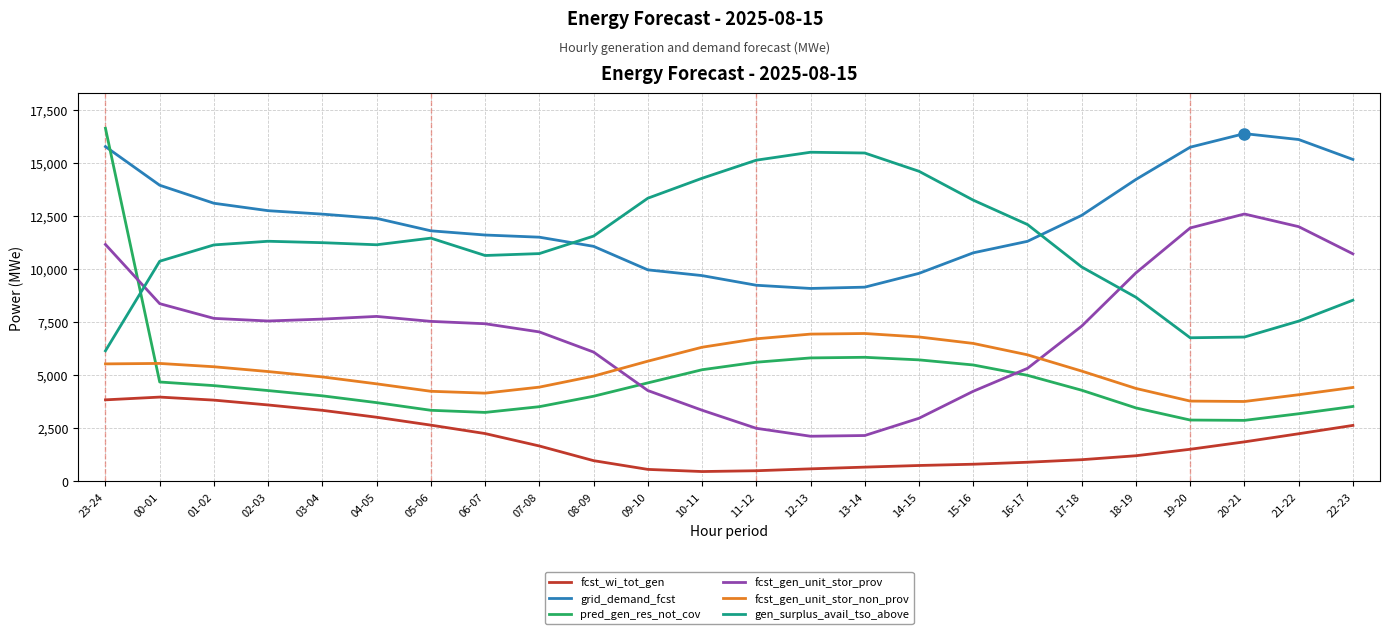

How many categories are shown in the chart?

24